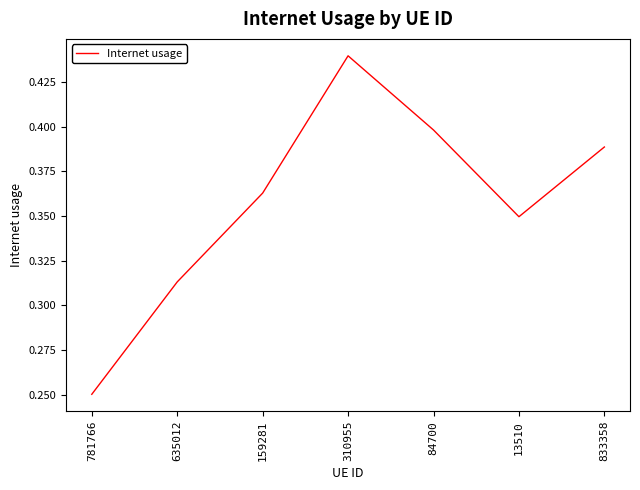

Which label corresponds to the smallest value in the chart?

781766